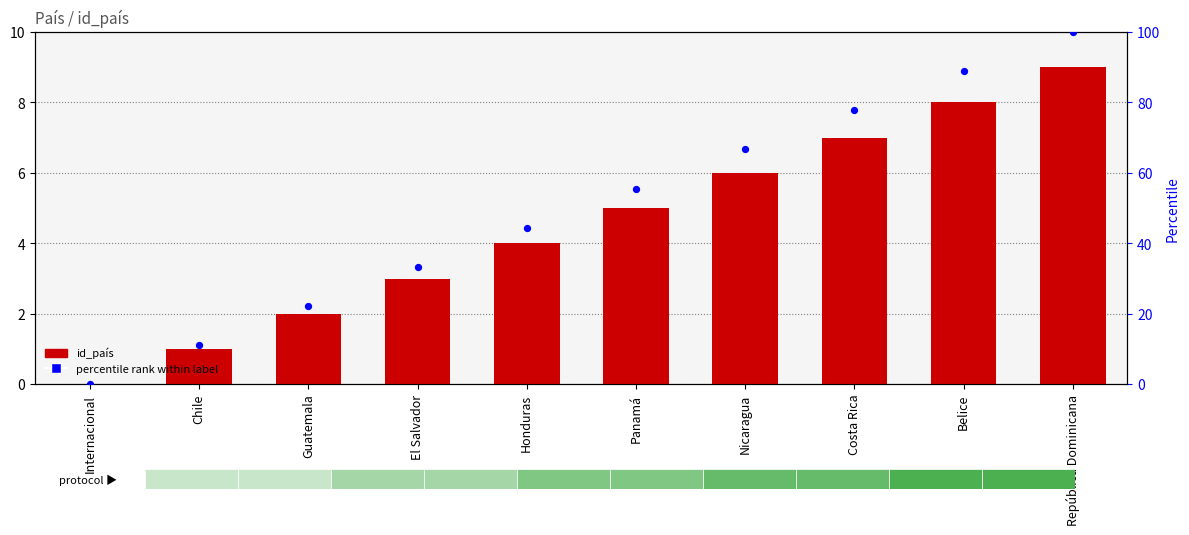

What are all the series names shown in the legend?

id_país, percentile rank